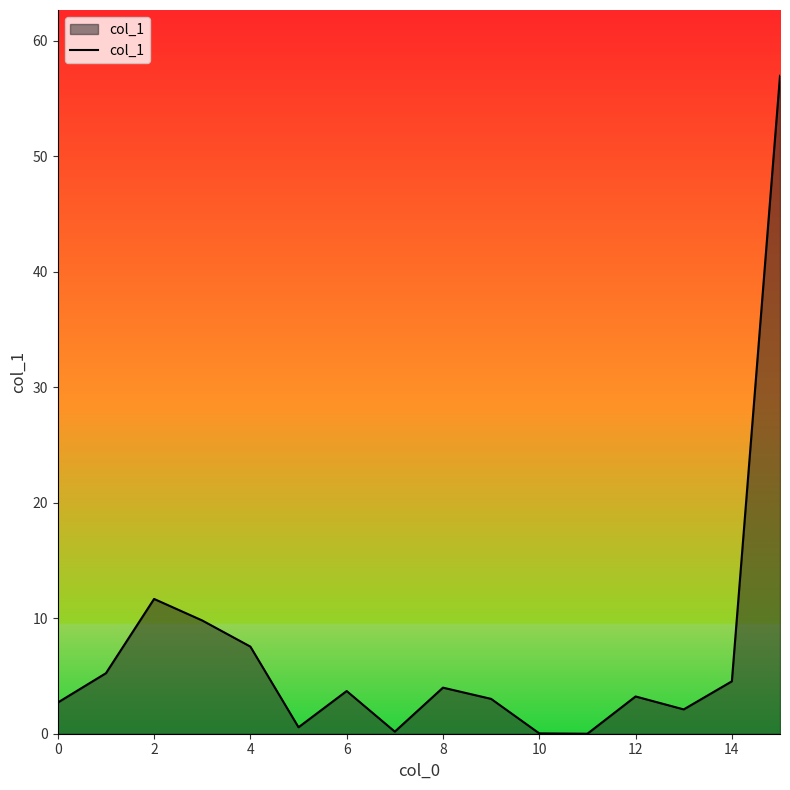

What is the maximum value shown in the chart?

56.9